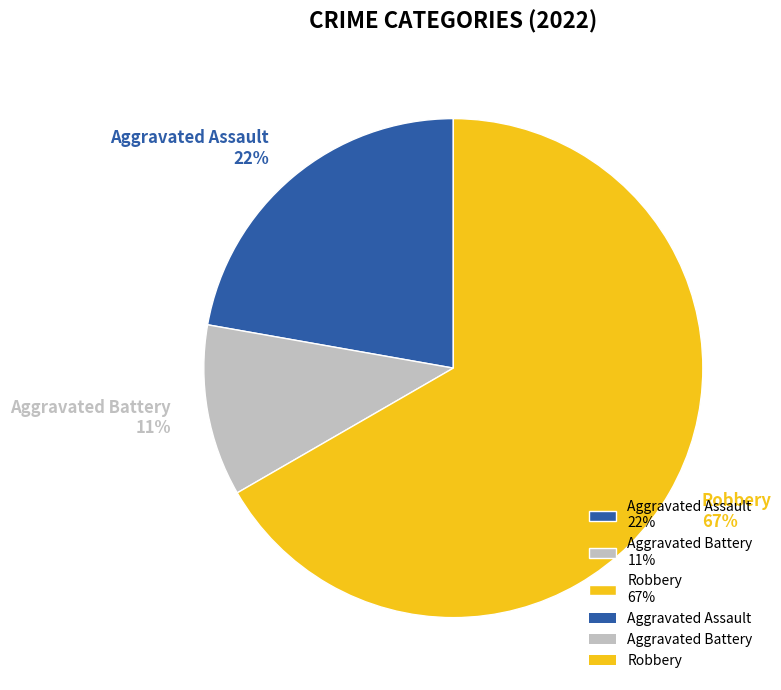

Rank the categories by value from lowest to highest.

Aggravated Battery, Aggravated Assault, Robbery